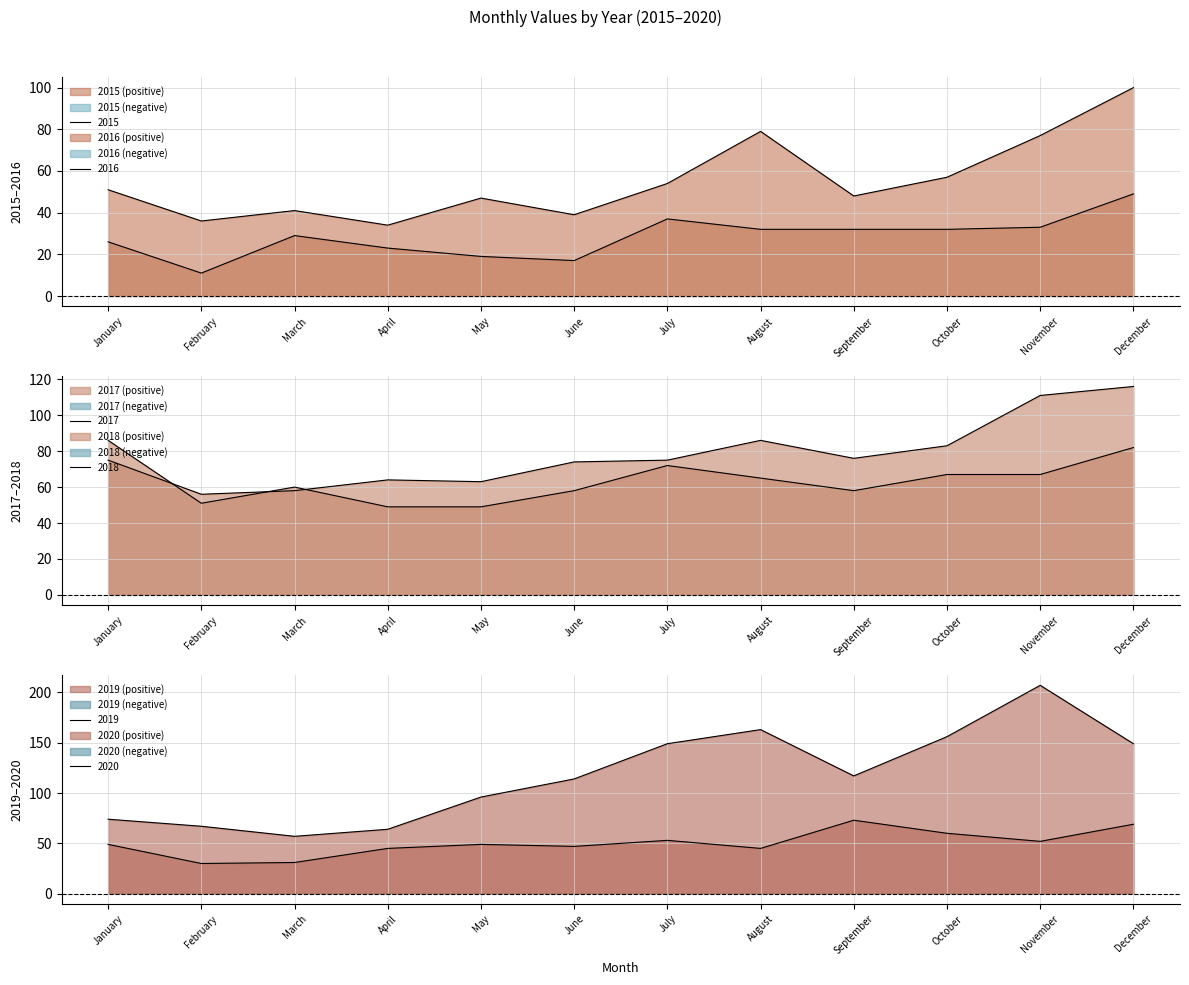

Which series has the widest spread of values?

2020